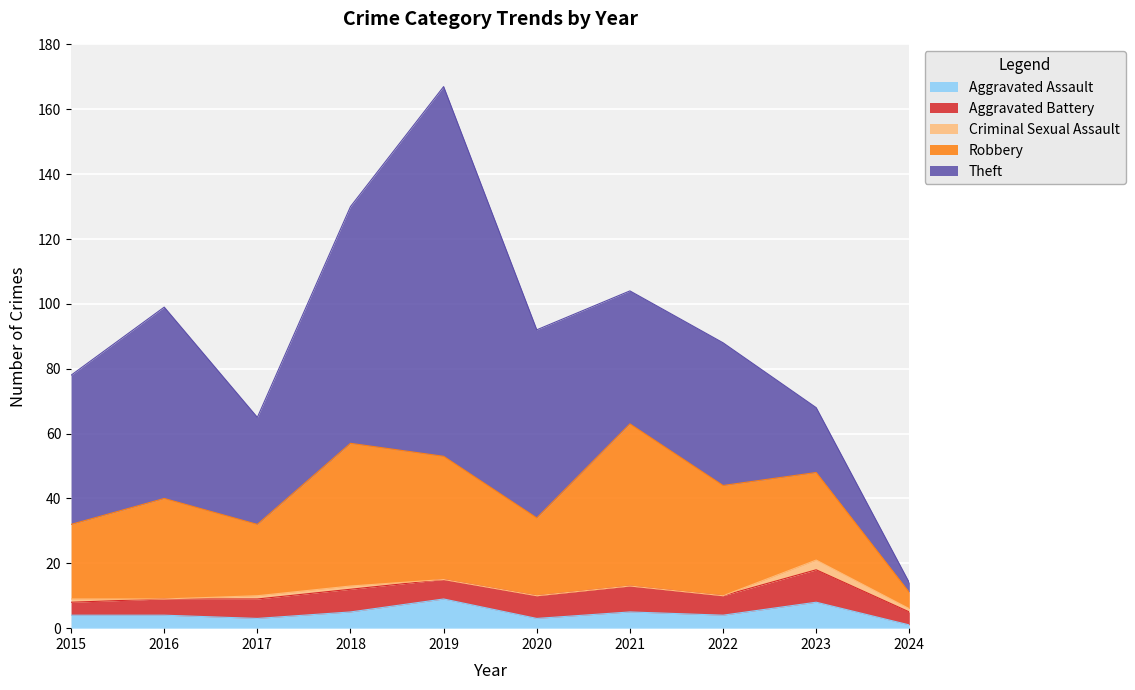

True or false: Criminal Sexual Assault has more than 2 points higher than both neighbors.

False